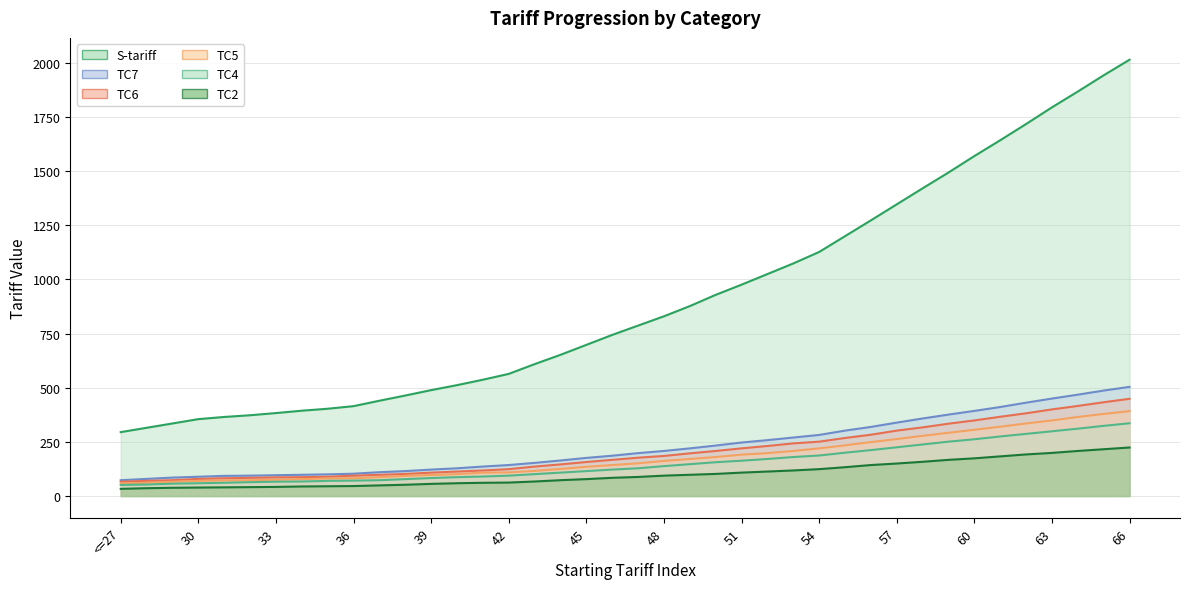

True or false: TC2 and TC5 cross at least once.

False